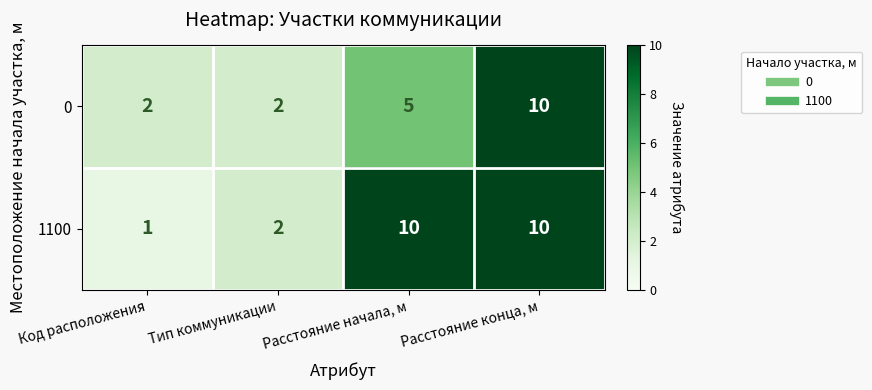

Reading right to left, extract all data points from this chart.

0: Расстояние конца, м=10	Расстояние начала, м=5	Тип коммуникации=2	Код расположения=2
1100: Расстояние конца, м=10	Расстояние начала, м=10	Тип коммуникации=2	Код расположения=1